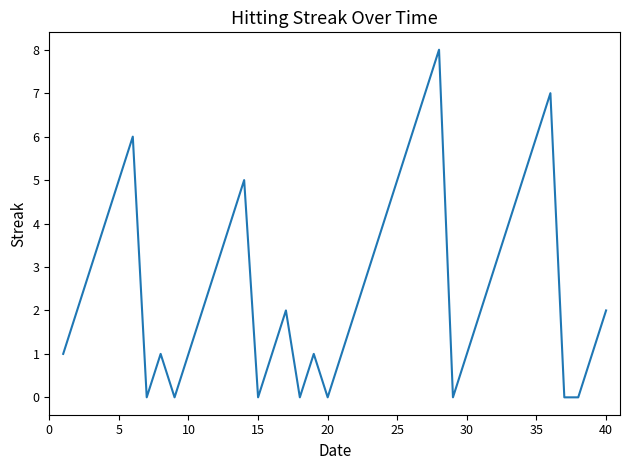

What is the maximum value shown in the chart?

8